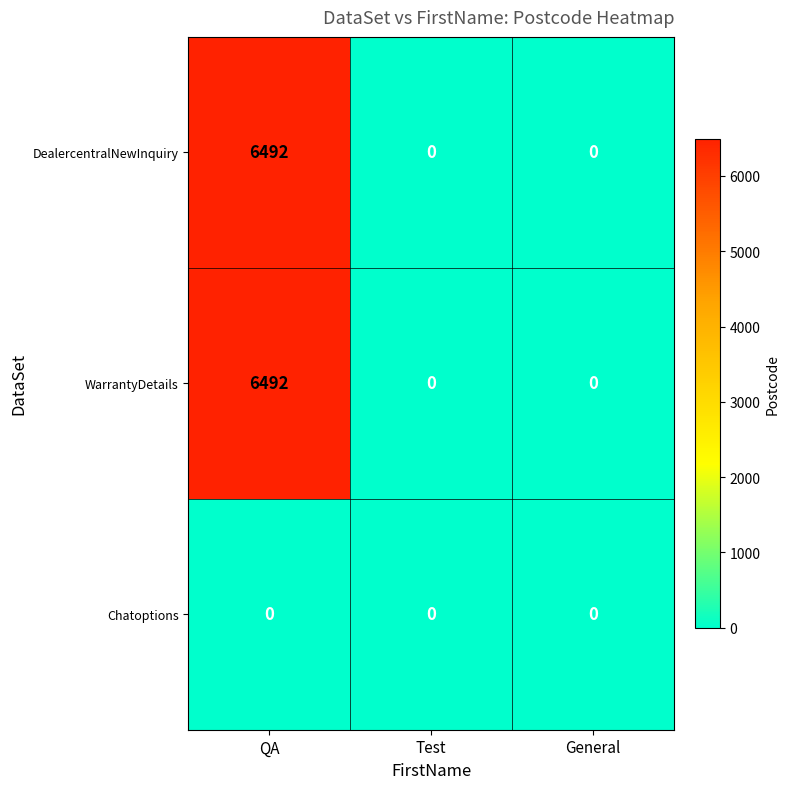

At which category is the sum across all series the highest?

QA